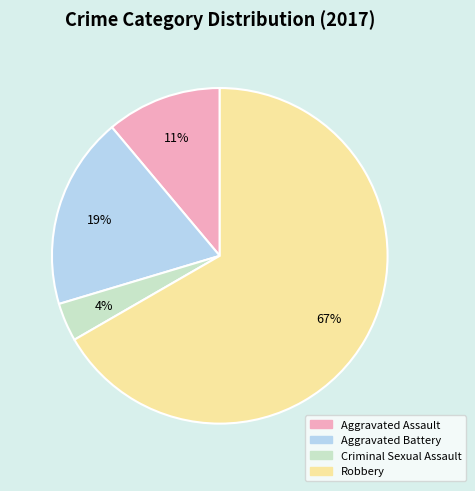

Which category has the biggest portion of the pie?

Robbery